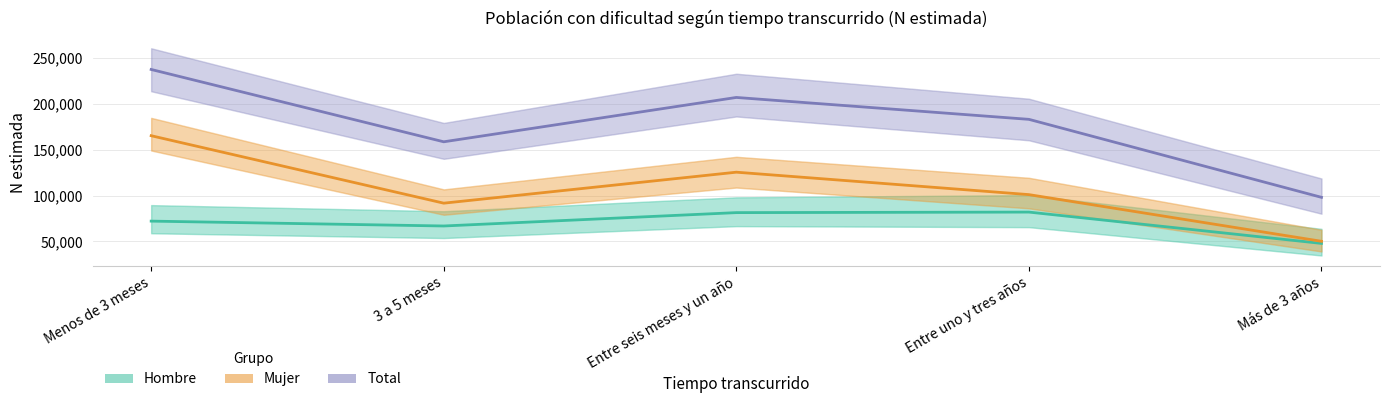

What is the label of the 5th point from the left?

Más de 3 años